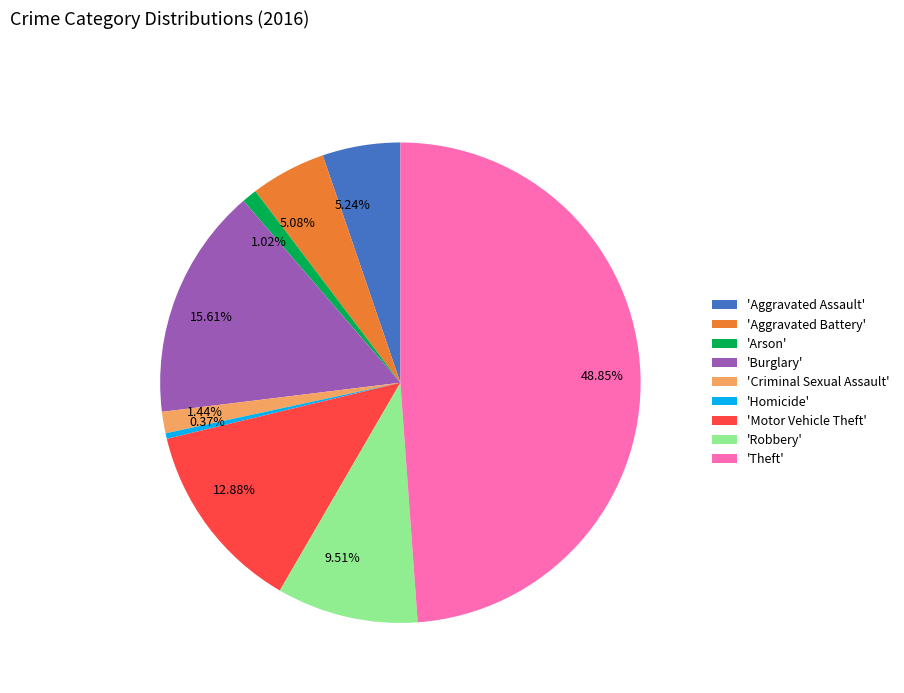

Is the sum of 'Motor Vehicle Theft' and 'Aggravated Assault' greater than half?

No